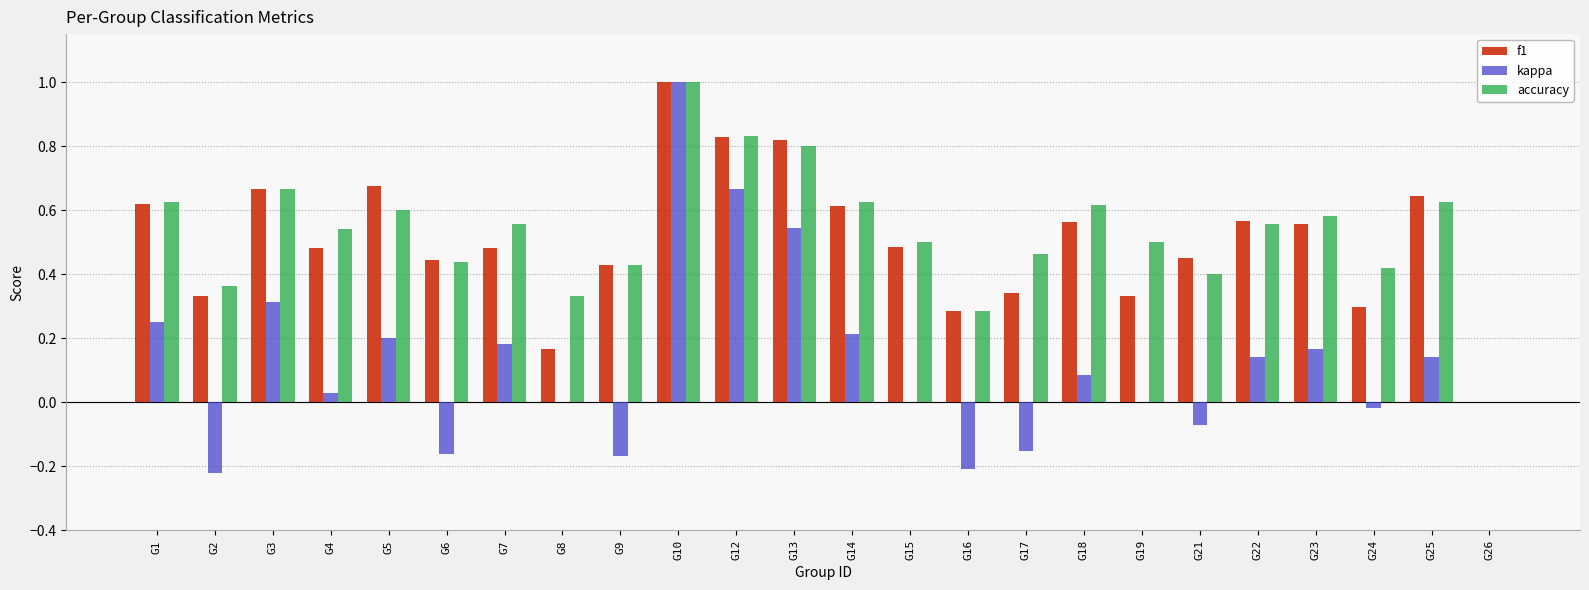

The accuracy series shows 0.4 at G24. True or false?

True